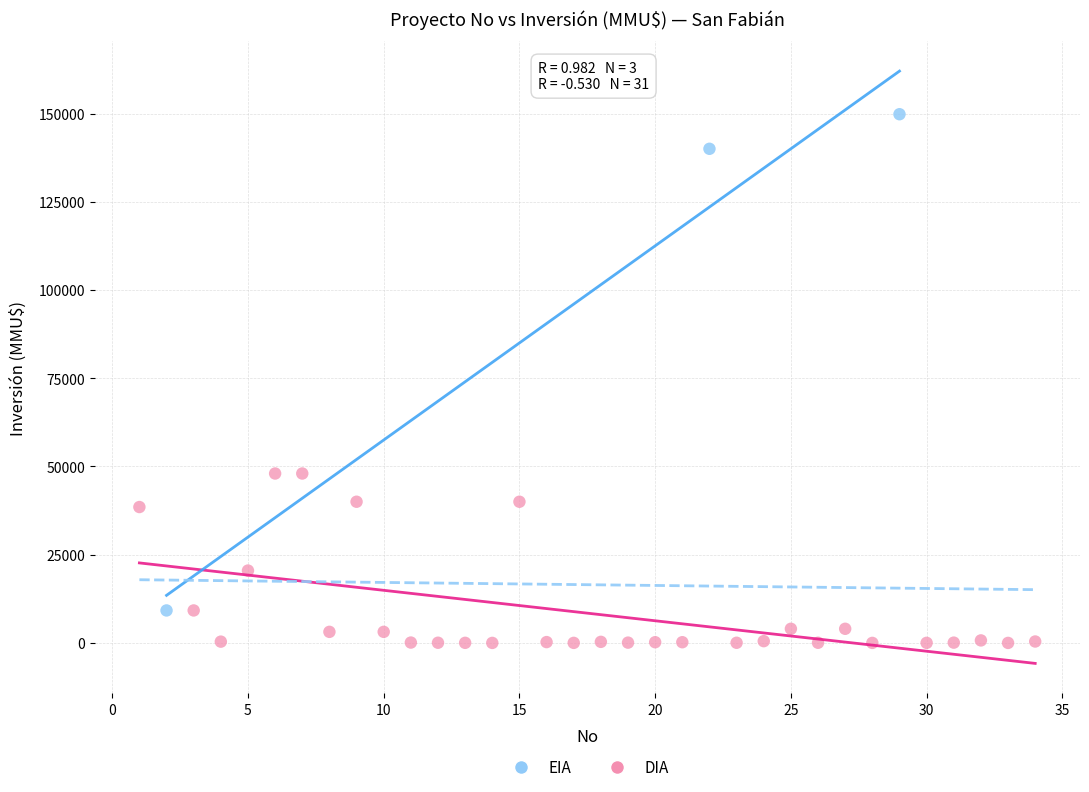

Which series reaches the maximum Y coordinate?

EIA